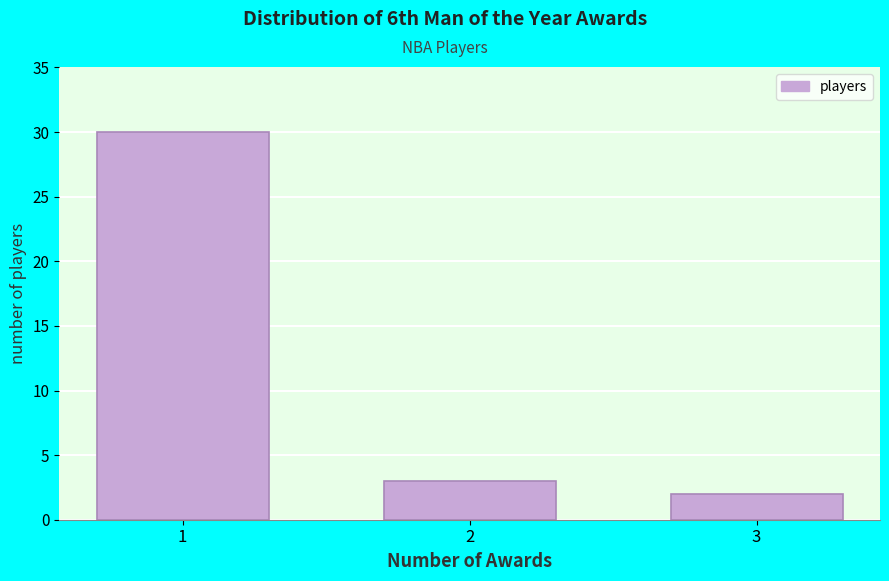

Reading right to left, extract all data points from this chart.

3=2	2=3	1=30